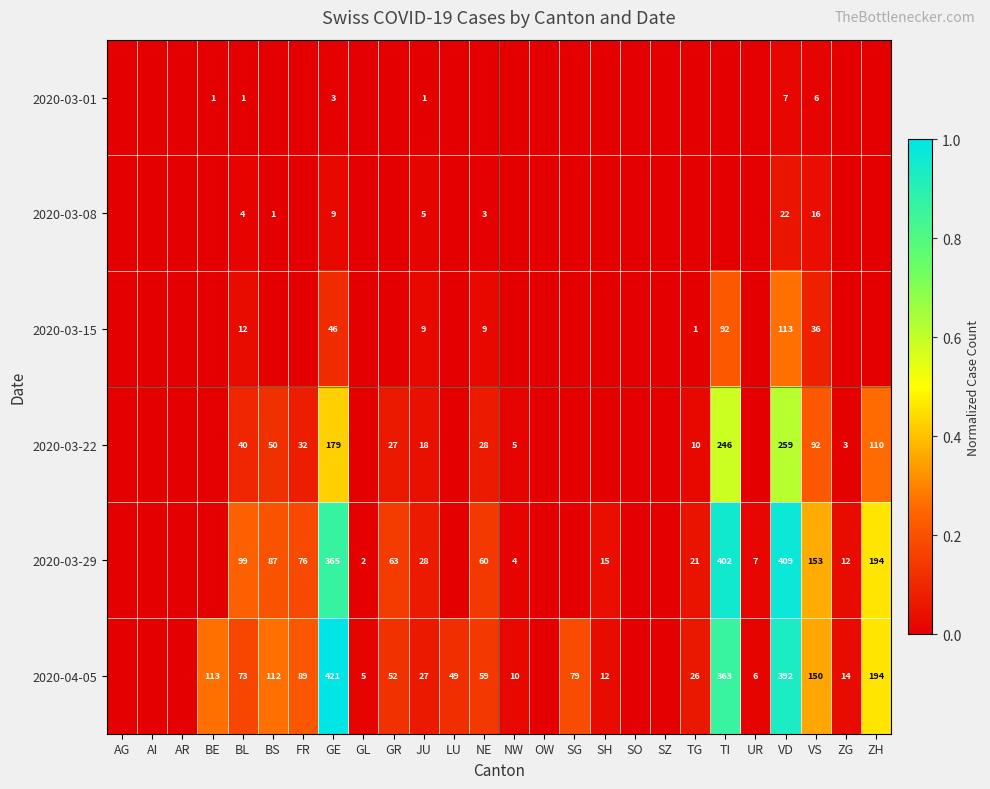

The 2020-03-15 series shows 9 at JU. True or false?

True